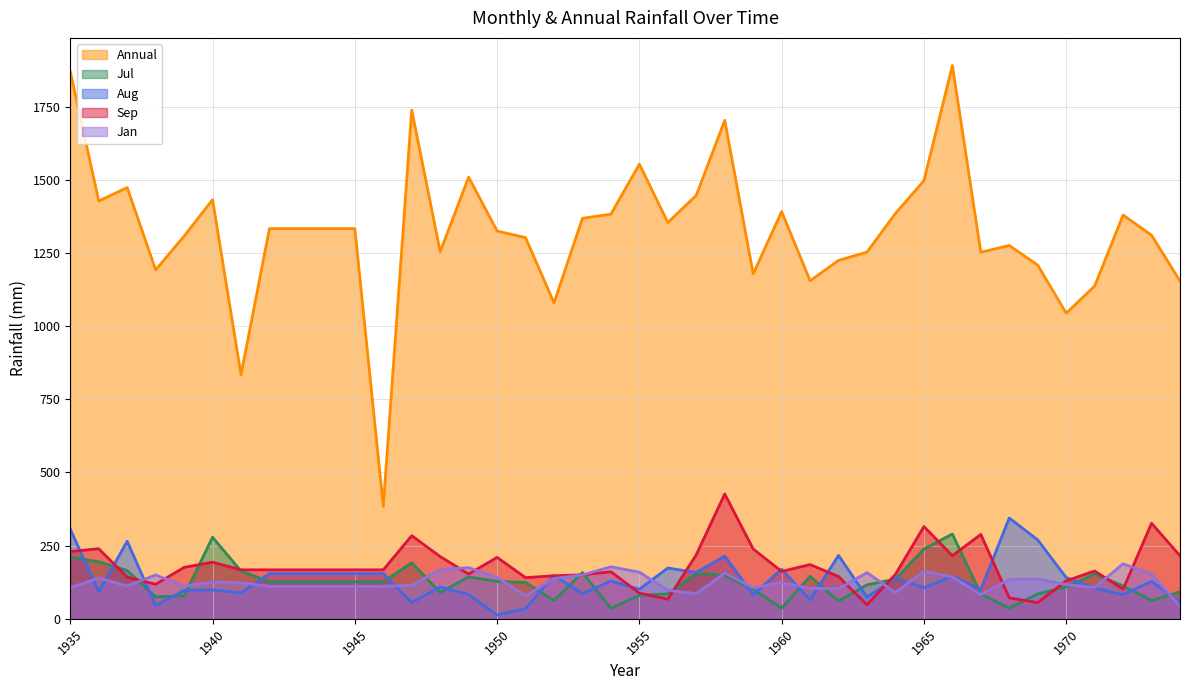

What is the value of the Jan point at the 33rd from the left?

82.8